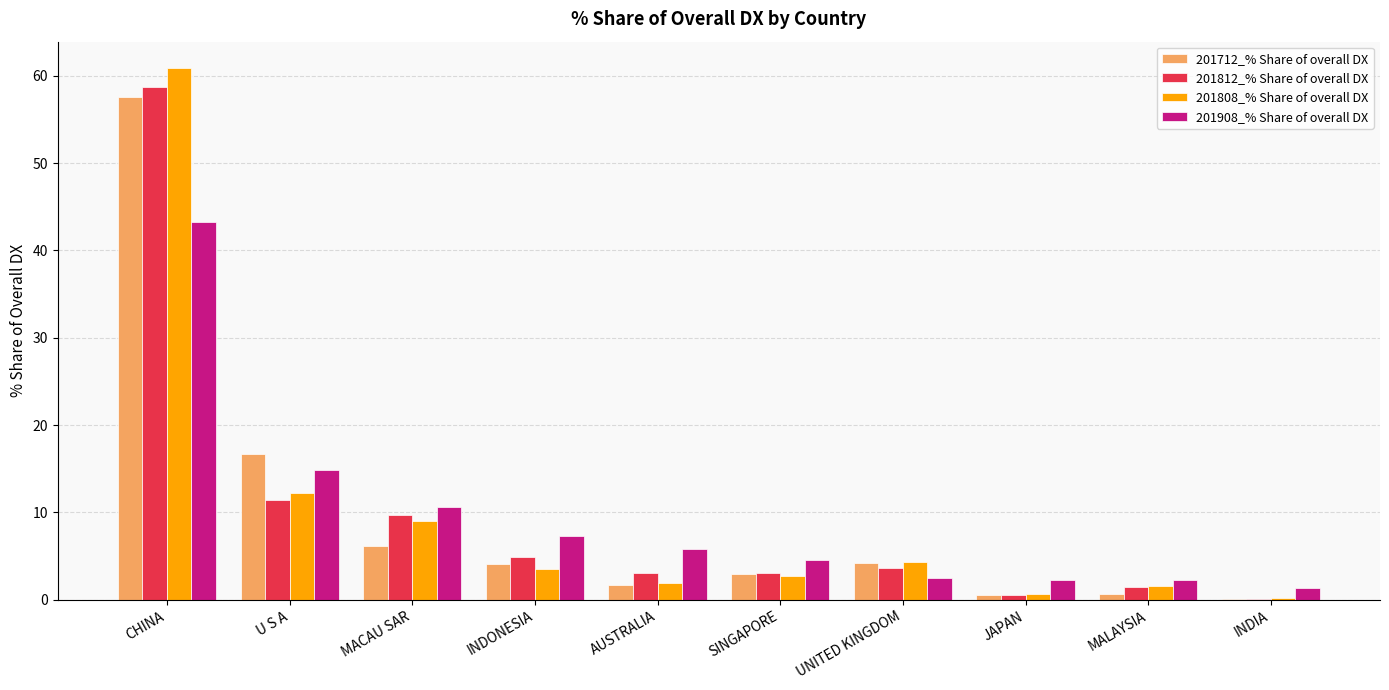

What is the sum of the 201808_% Share of overall DX values at SINGAPORE and UNITED KINGDOM?

7.1